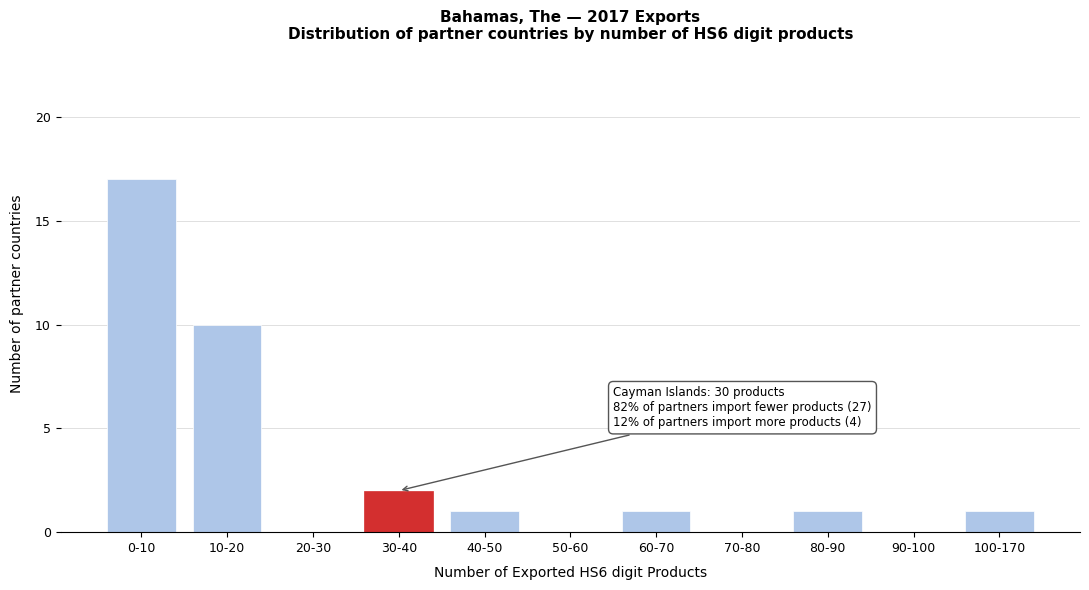

Reading left to right, list all the values displayed in this chart.

0-10=17	10-20=10	20-30=0	30-40=2	40-50=1	50-60=0	60-70=1	70-80=0	80-90=1	90-100=0	100-170=1